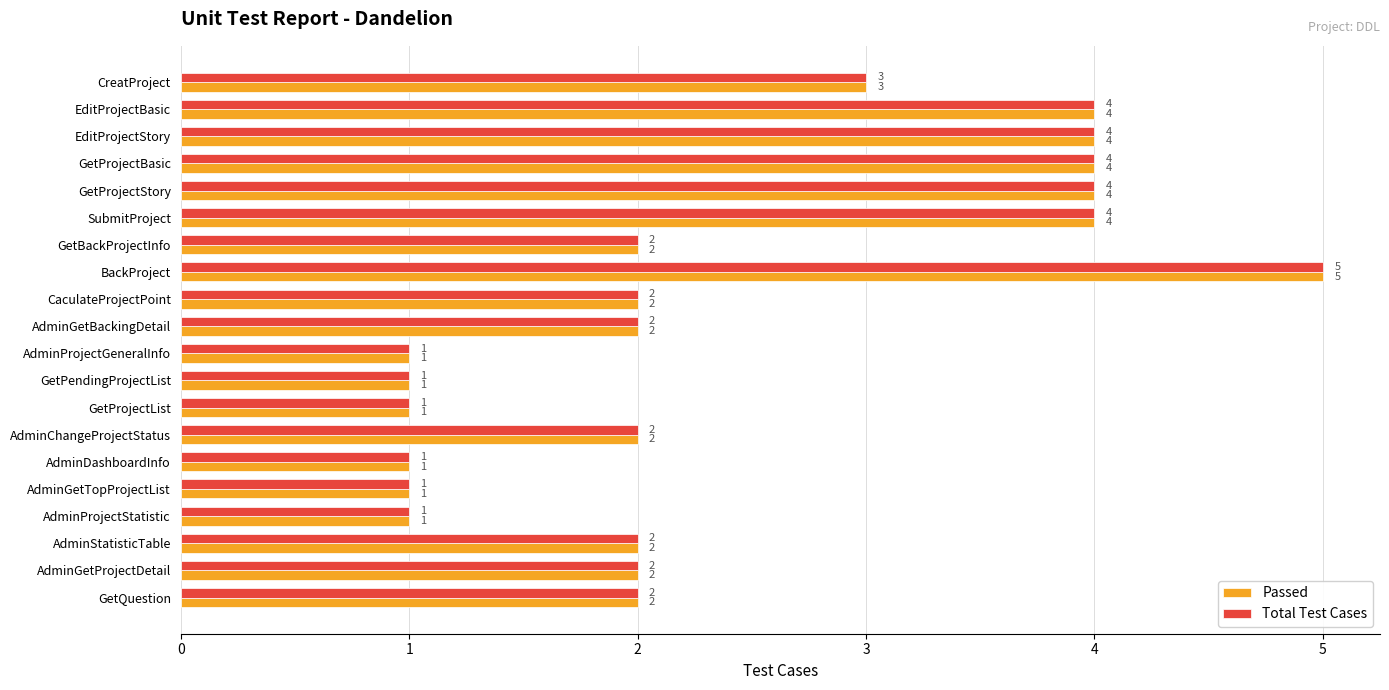

What is the sum of all Total Test Cases values?

48